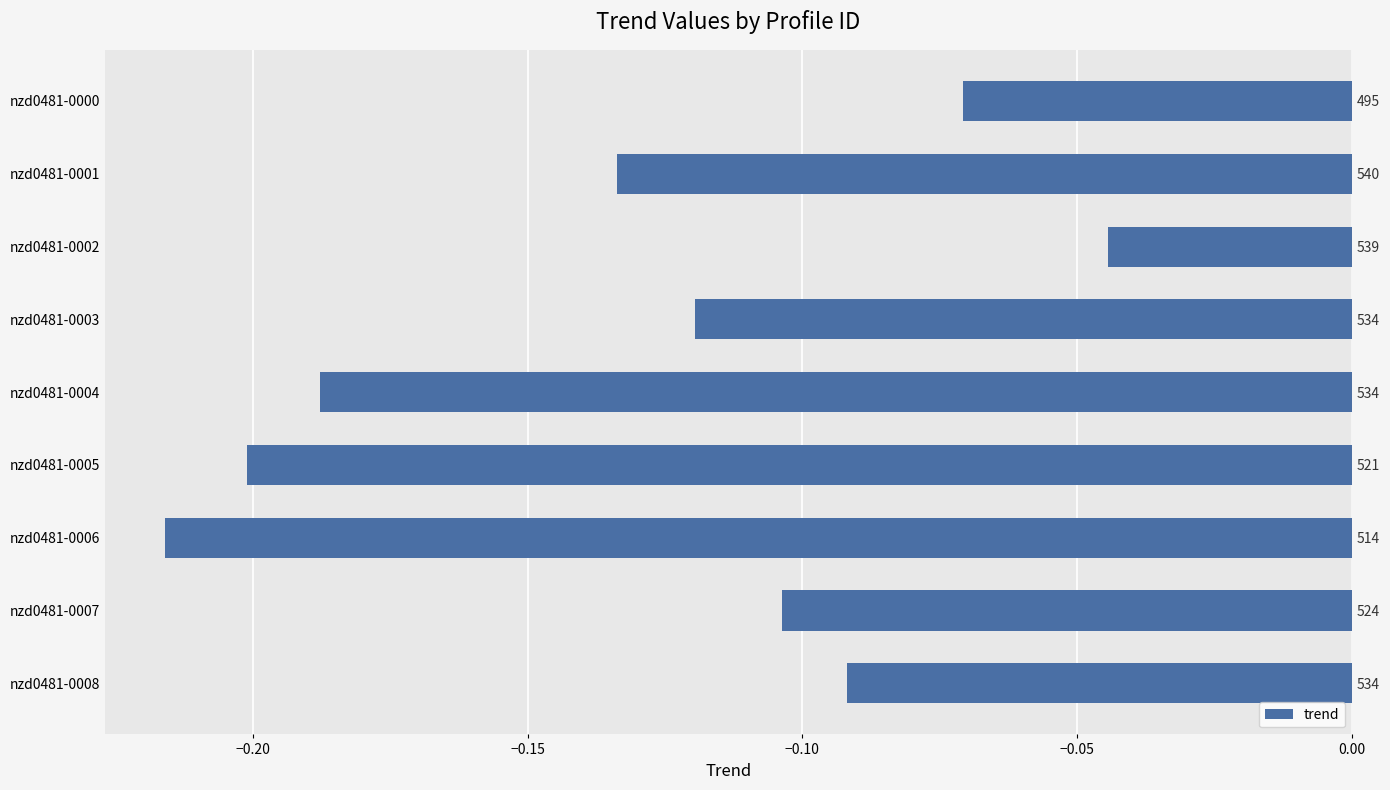

Reading left to right, transcribe all the data shown in this chart.

-0.1	-0.1	-0.2	-0.2	-0.2	-0.1	-0.0	-0.1	-0.1